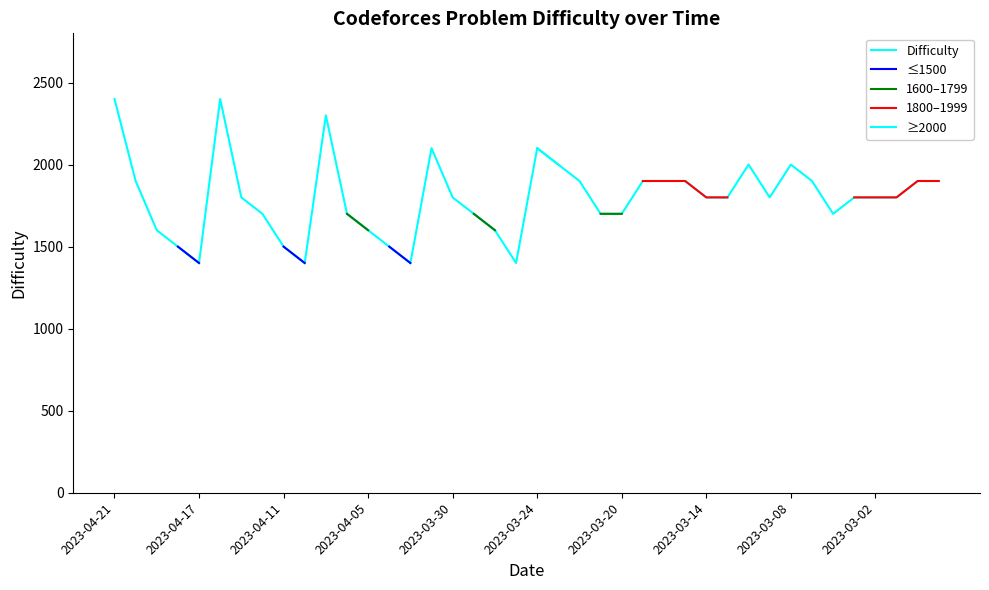

True or false: ≥2000 and Difficulty cross at least once.

False